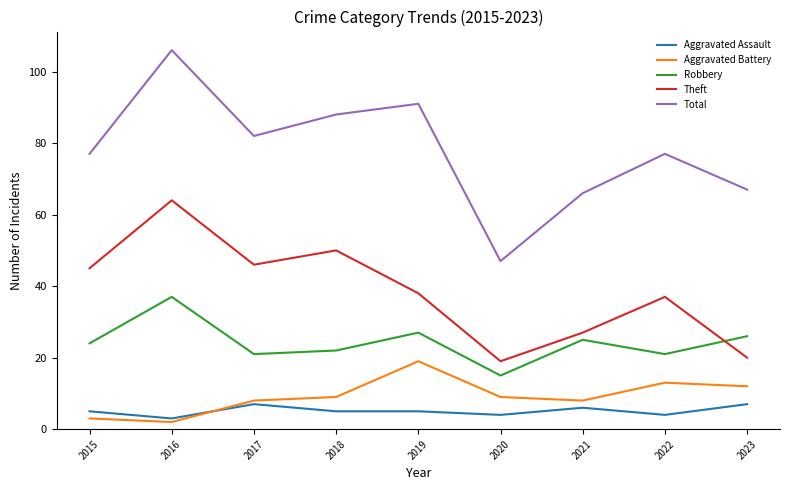

How many values in the Robbery series are below 24?

4